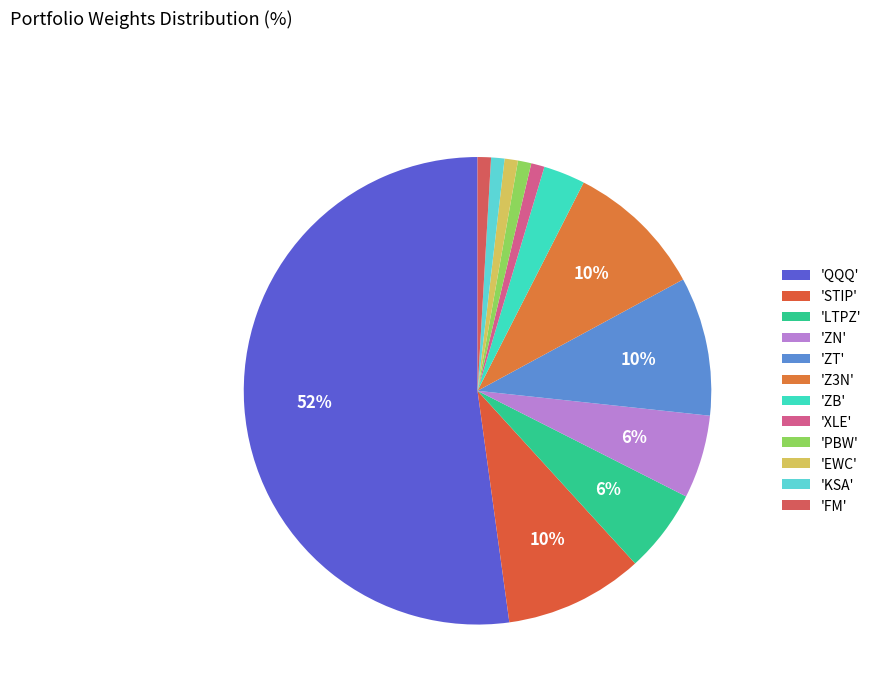

What is the smallest slice in the pie chart?

XLE